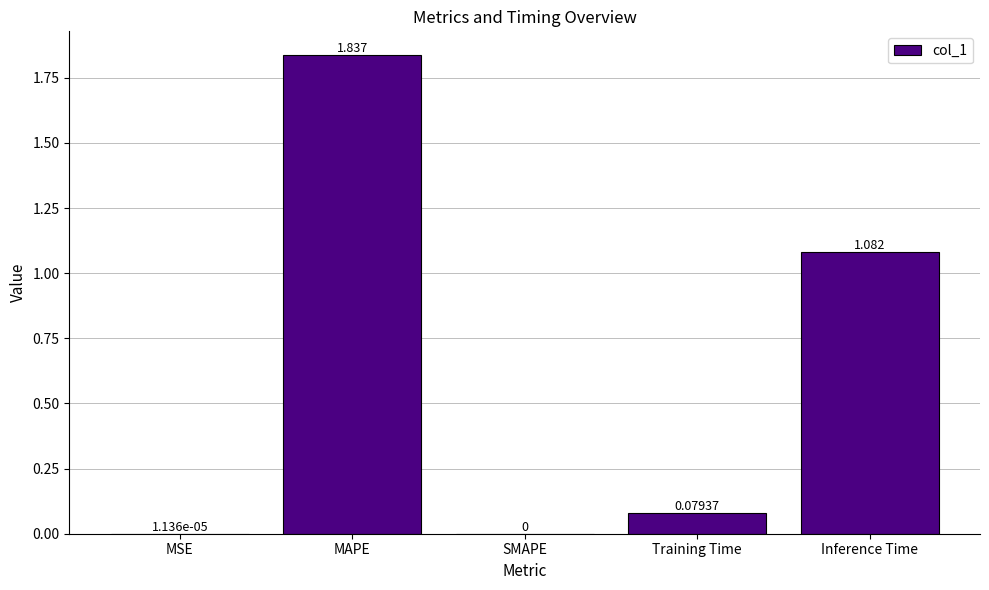

Which category has the highest value across all series?

MAPE